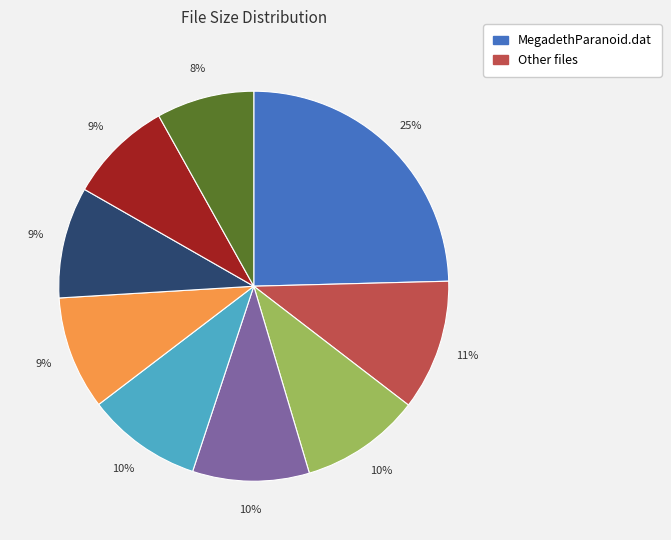

To the nearest percent, what is the average slice percentage?

11%